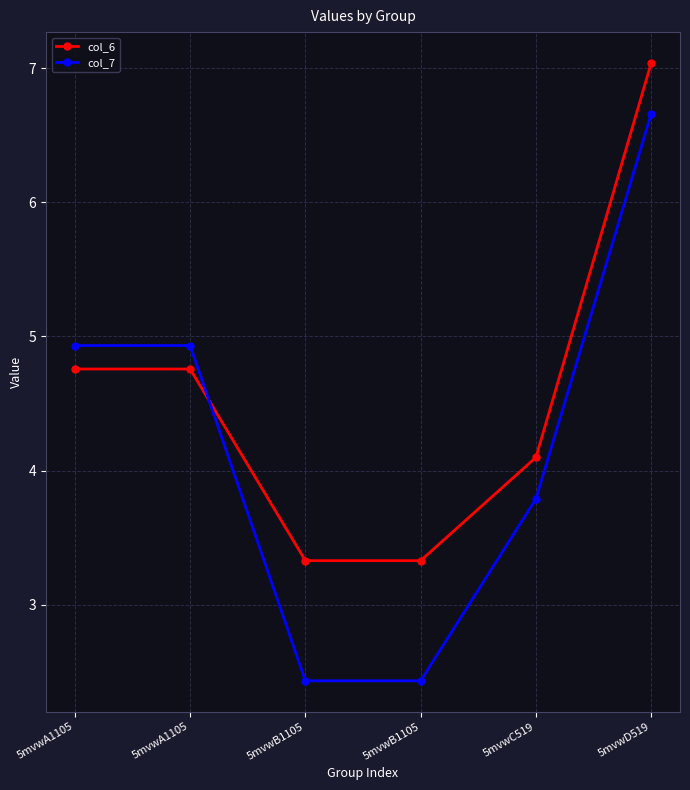

How many lines are shown in the chart?

2